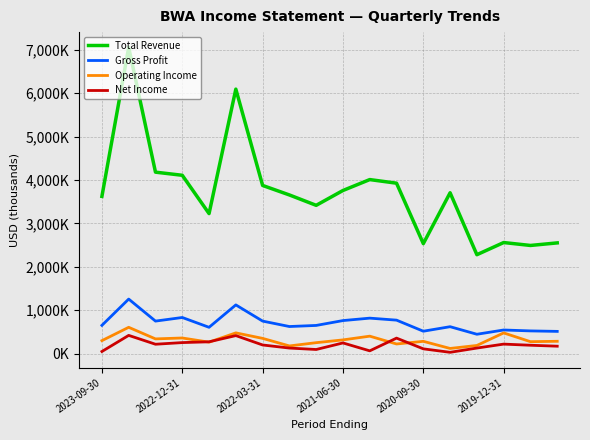

What are all the series names shown in the legend?

Total Revenue, Gross Profit, Operating Income, Net Income